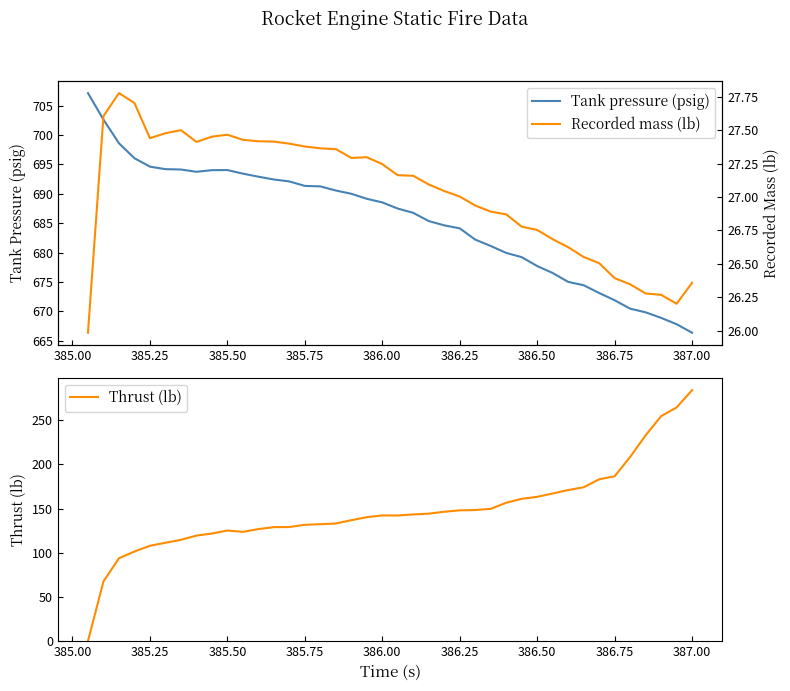

What are all the series names shown in the legend?

Tank pressure (psig), Thrust (lb), Recorded mass (lb)